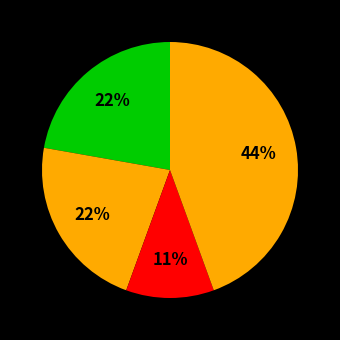

Count the number of slices in the pie.

4